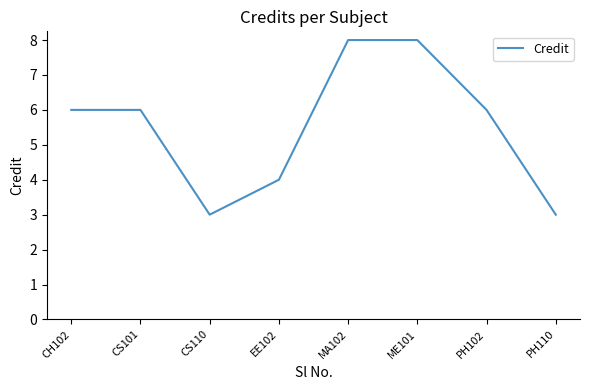

Reading left to right, what are all the values shown in this chart?

6	6	3	4	8	8	6	3